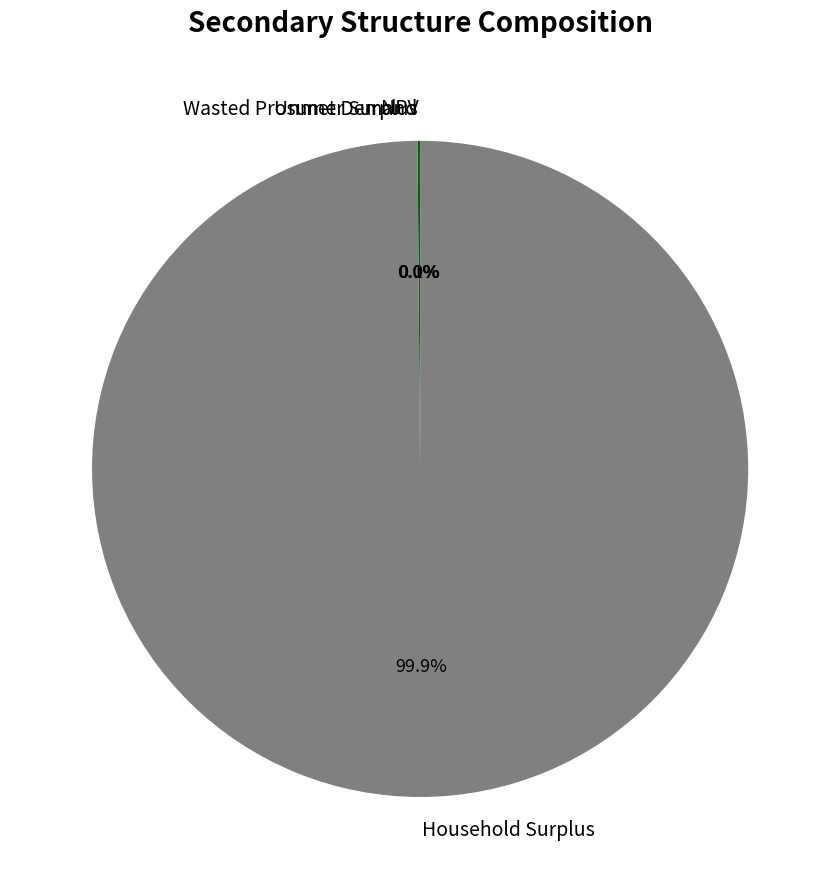

What is the largest slice in the pie chart?

Household Surplus